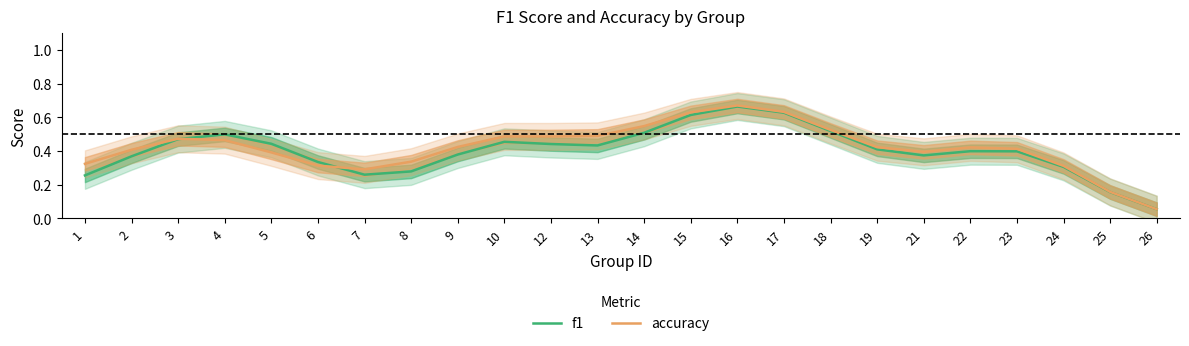

What is the approximate value of accuracy at 5?

0.4